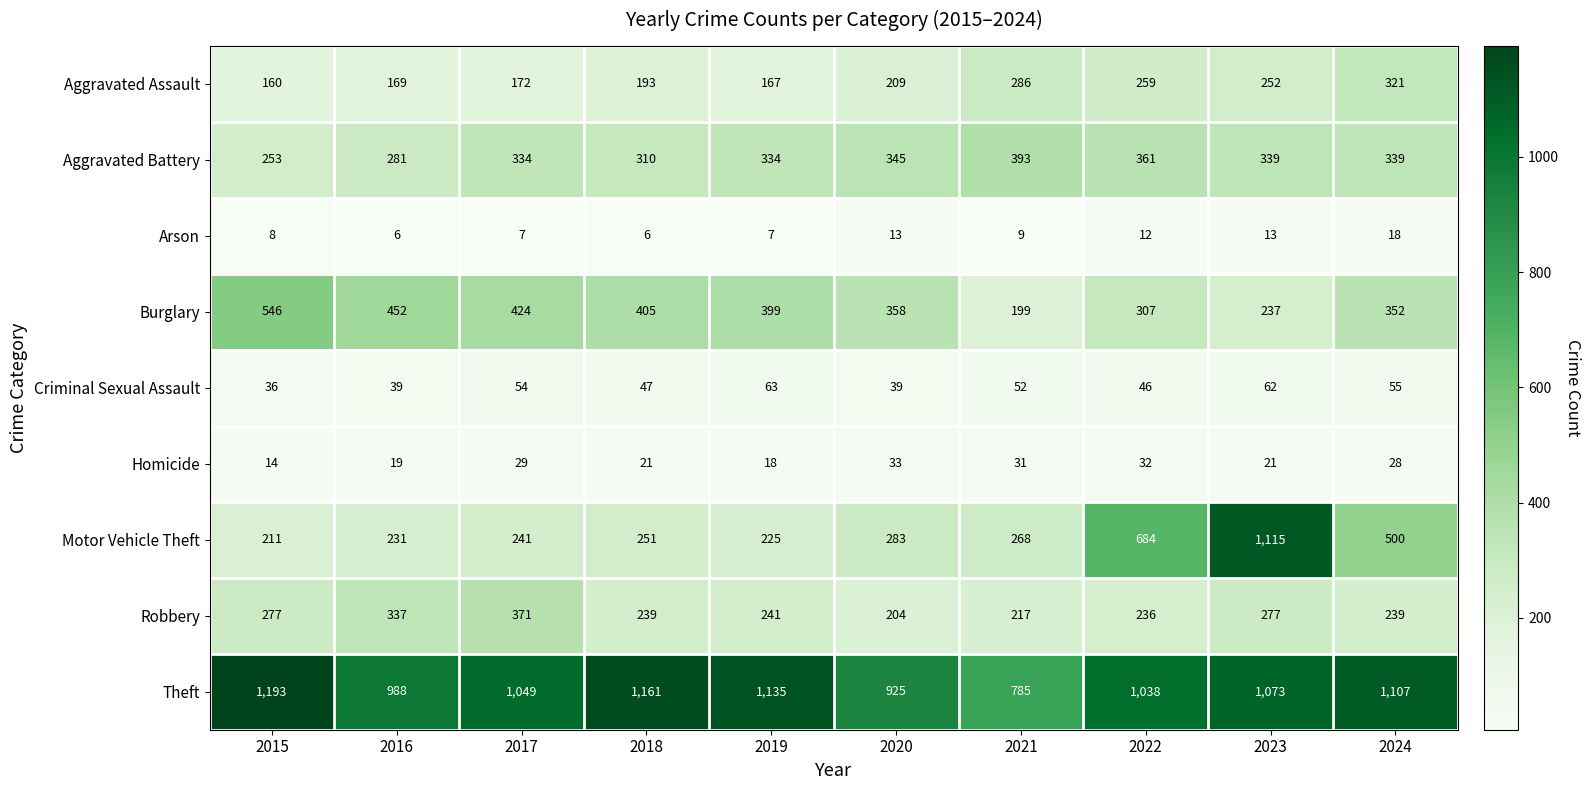

Which series has the largest total across all categories?

Theft